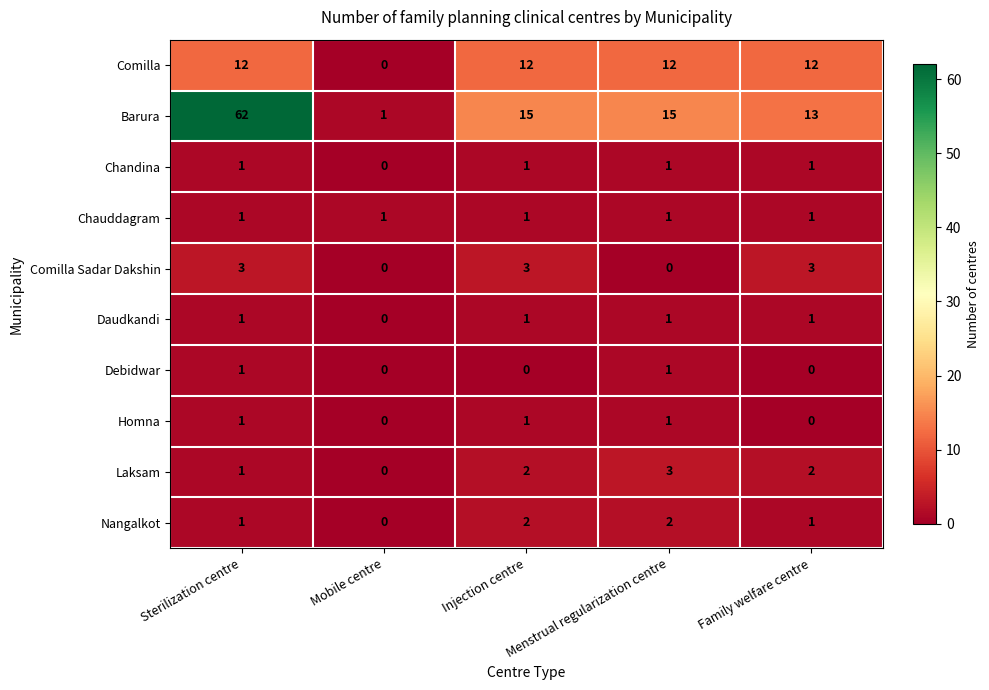

What is the sum of the Laksam values at Sterilization centre and Family welfare centre?

3